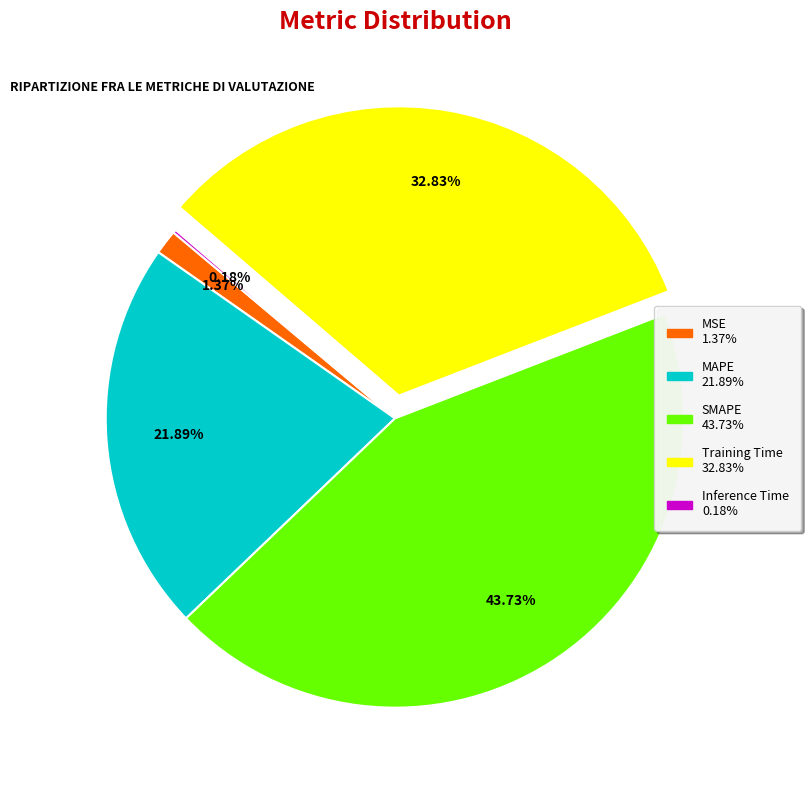

Which category has the biggest portion of the pie?

SMAPE